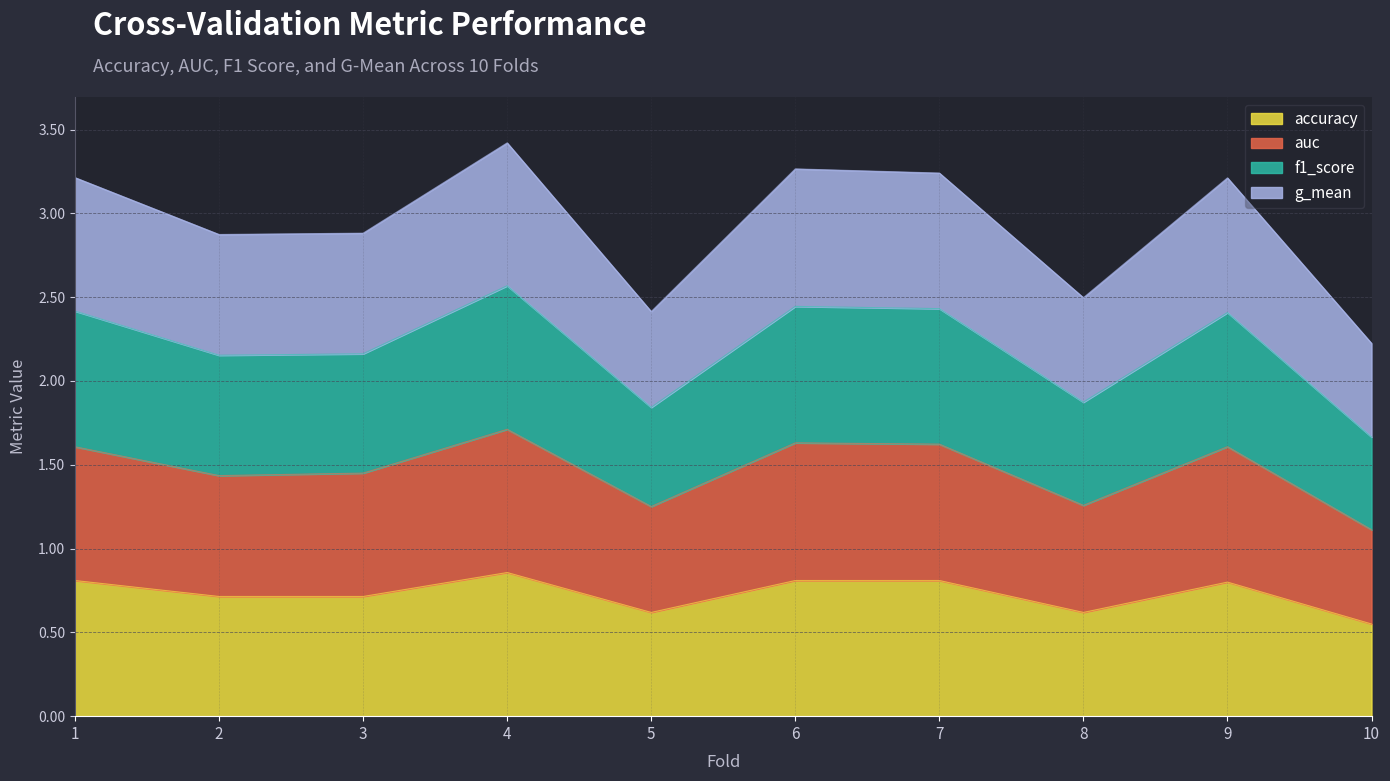

Which series has the widest spread of values?

f1_score